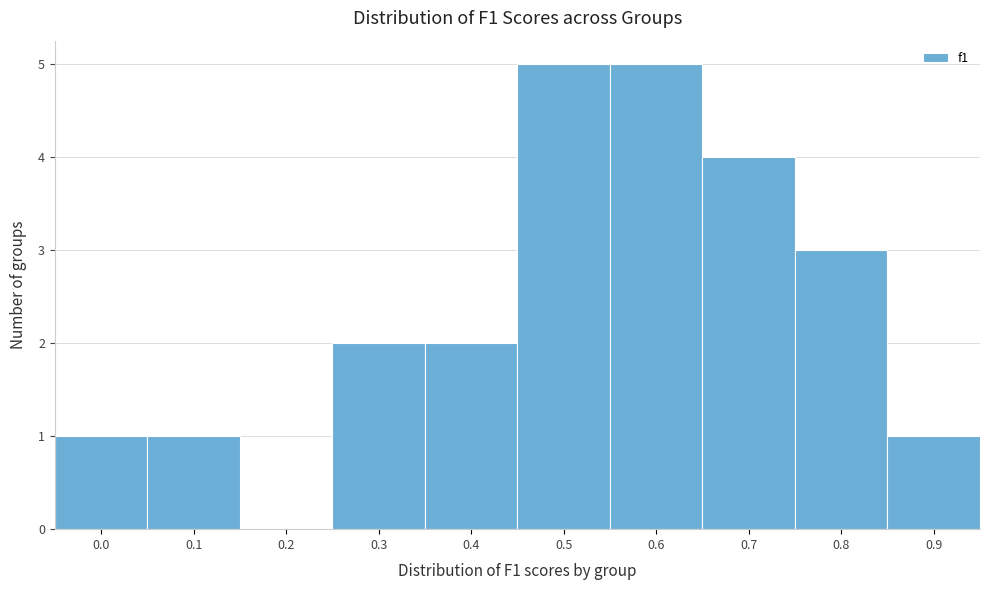

Reading left to right, list all the values displayed in this chart.

0.0=1	0.1=1	0.2=0	0.3=2	0.4=2	0.5=5	0.6=5	0.7=4	0.8=3	0.9=1